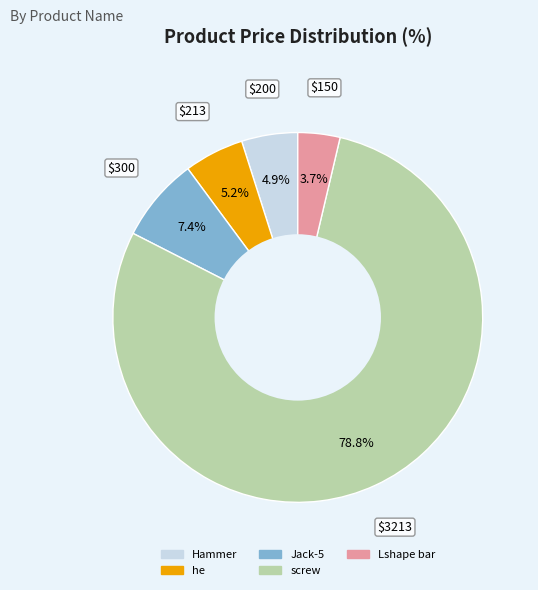

Between Jack-5 and he, which is larger?

Jack-5